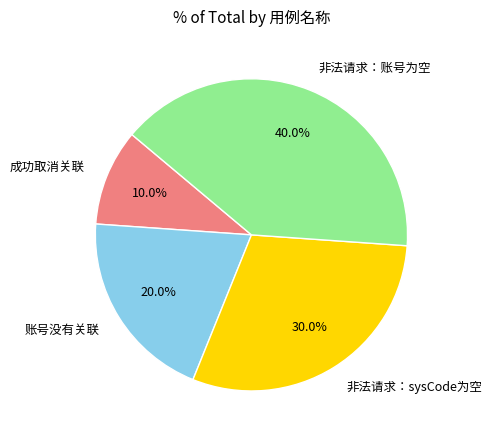

What percentage is the 非法请求：sysCode为空 slice, to the nearest percent?

30%